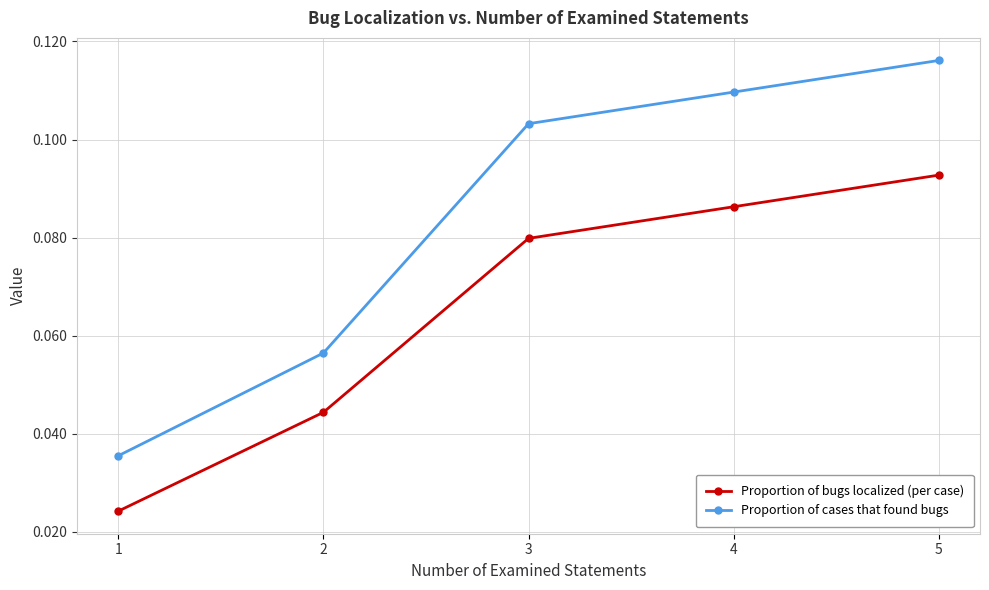

True or false: Proportion of cases that found bugs has a value of 0.0 at 2.

False